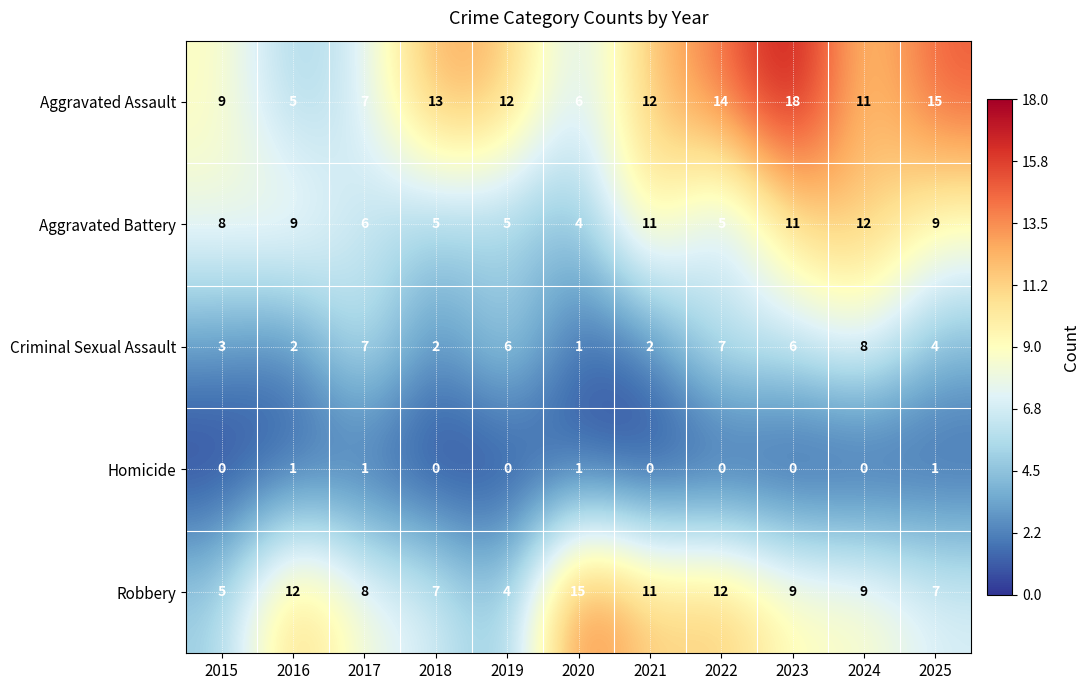

At which label does Aggravated Assault first exceed 12?

2018